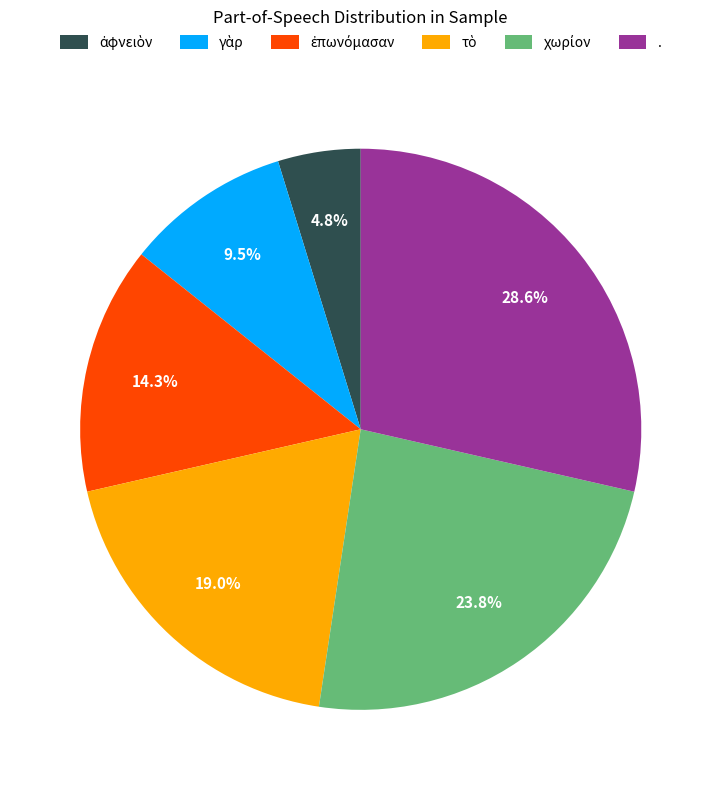

Does any single category account for the majority?

No